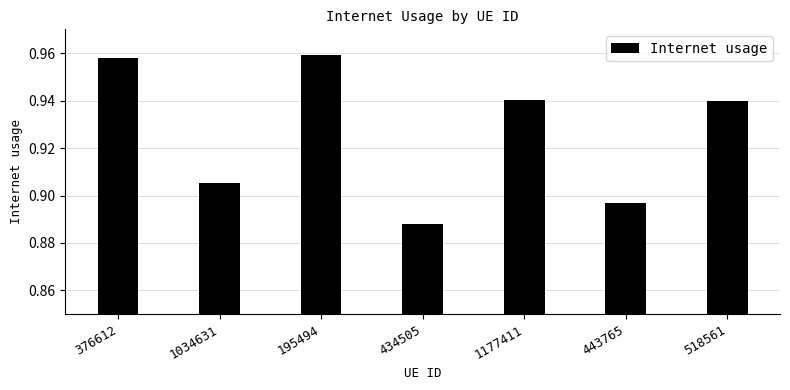

Is it true that the value at 195494 is 0.4?

False